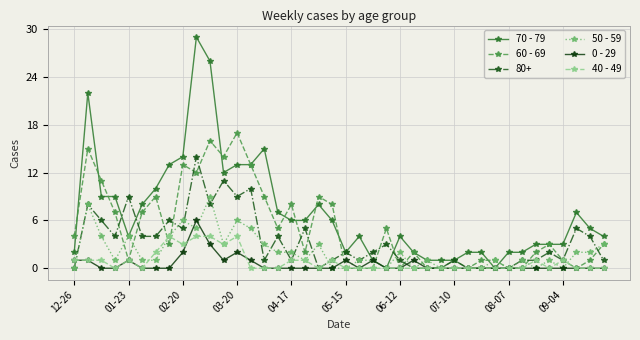

True or false: 40 - 49 has more than 0 points higher than both neighbors.

True